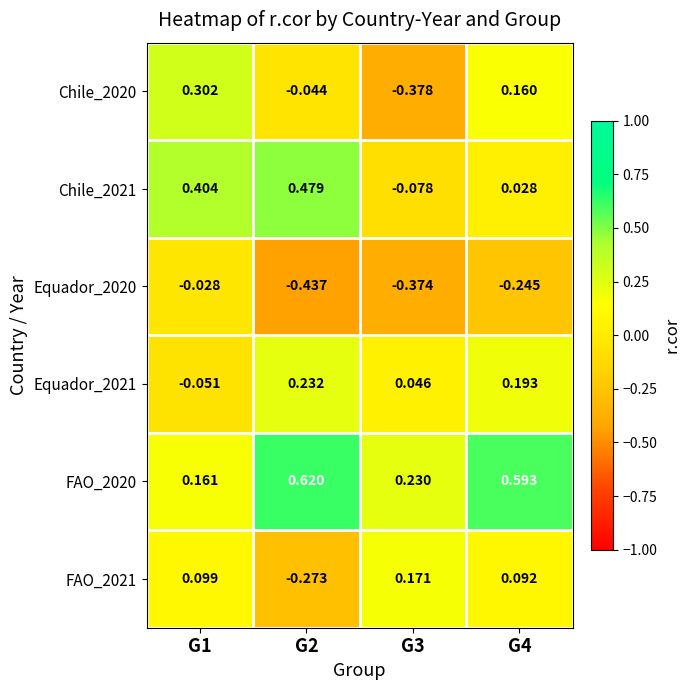

Is the value of Equador_2020 at G2 greater than the value of FAO_2020 at G1?

No